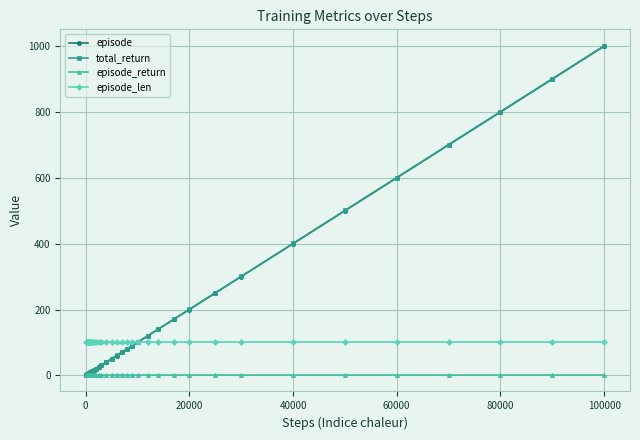

Count the number of categories in the chart.

36